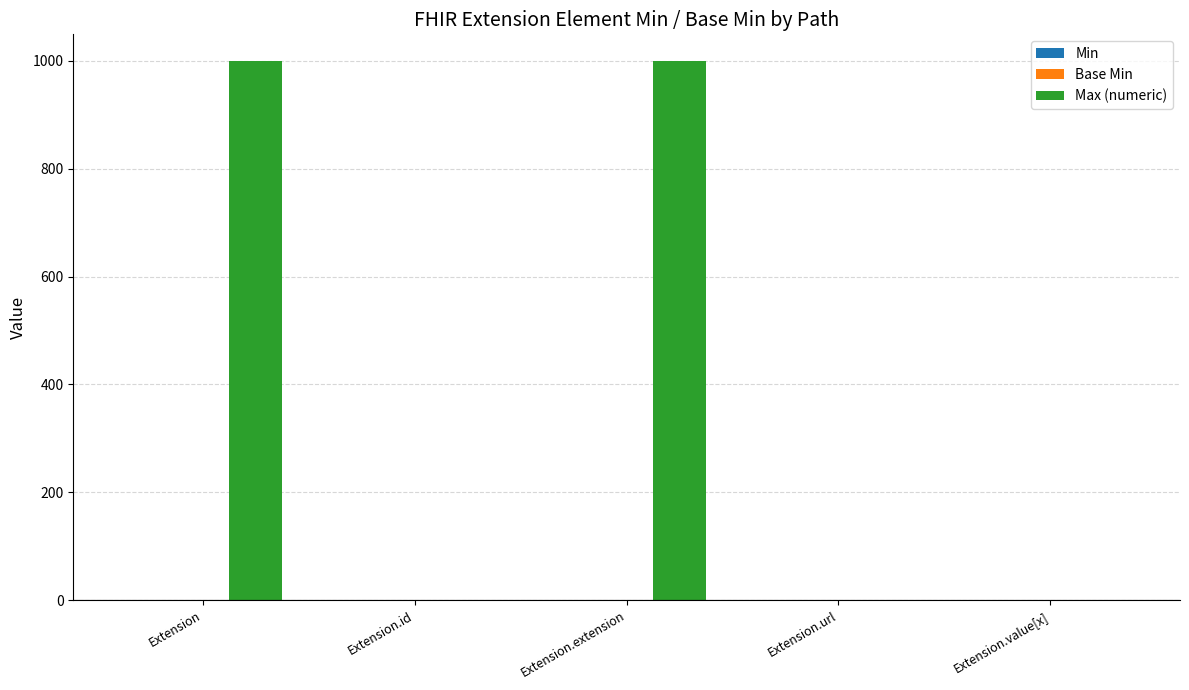

How many categories are shown in the chart?

5